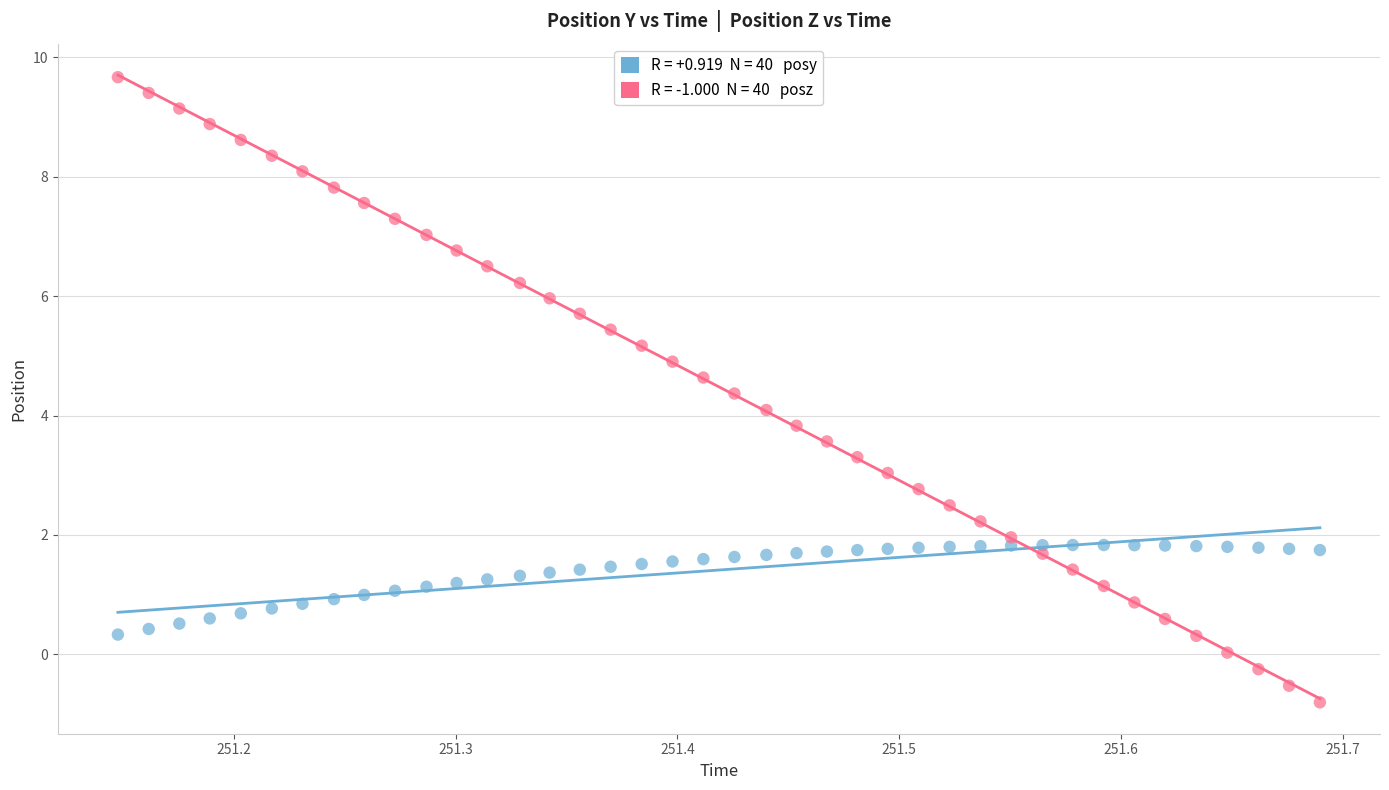

Across all data points, what is the range of Y values (max minus min)?

10.5